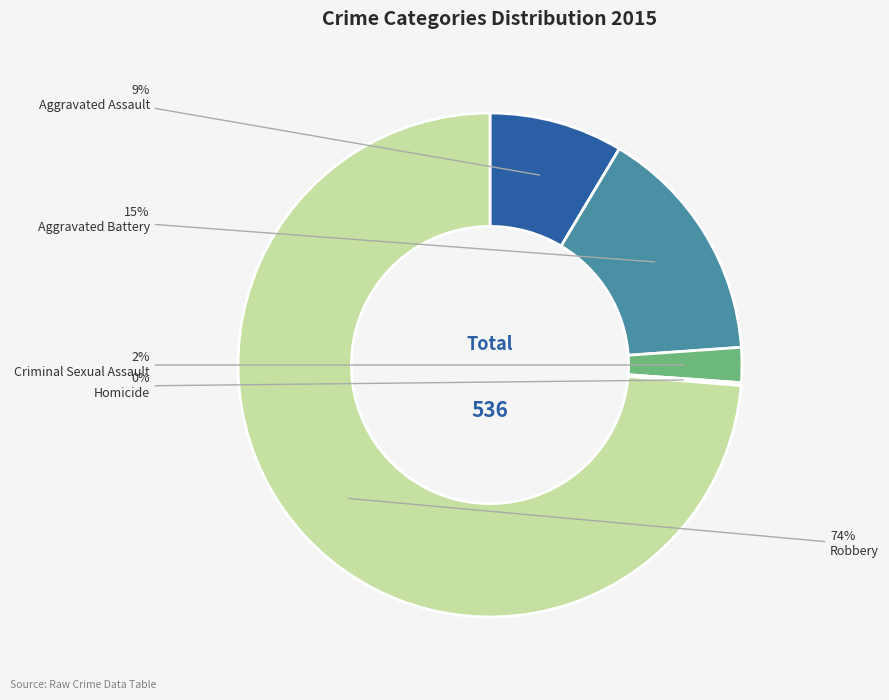

Is there any slice that represents more than half of the pie?

Yes